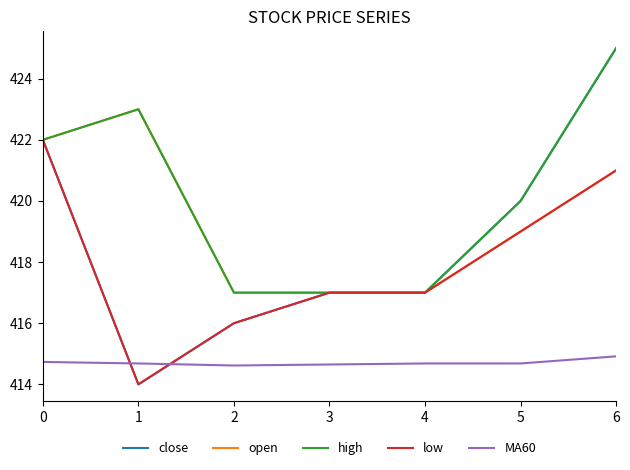

What is the highest value of the low series?

422.0